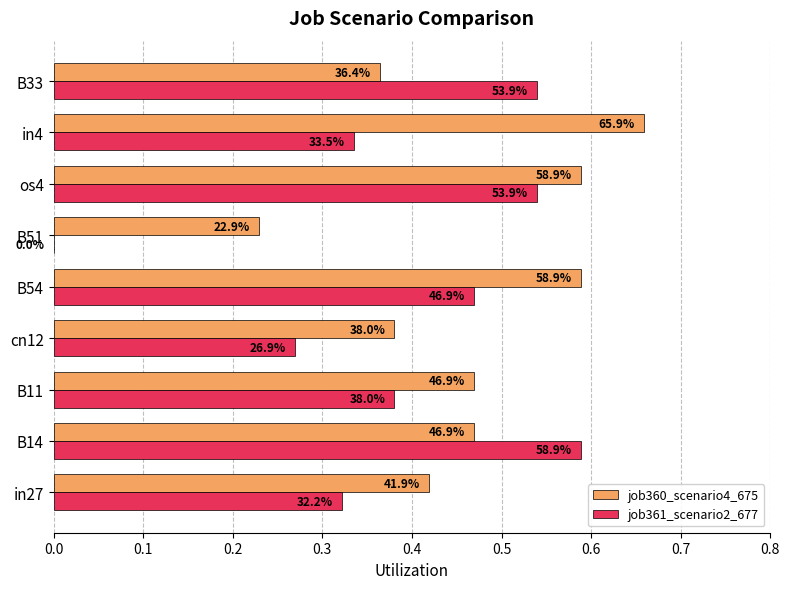

Reading left to right, list all the values displayed in this chart.

job360_scenario4_675: 0.4	0.5	0.5	0.4	0.6	0.2	0.6	0.7	0.4
job361_scenario2_677: 0.3	0.6	0.4	0.3	0.5	0.0	0.5	0.3	0.5